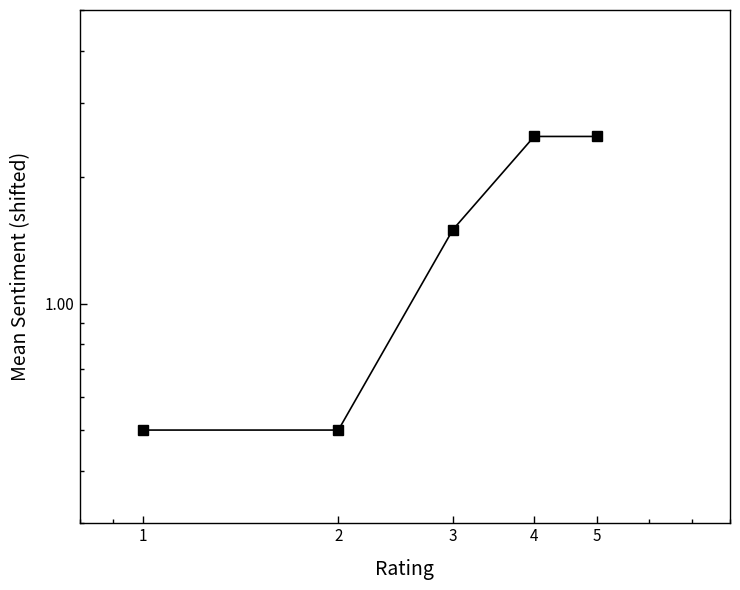

What is the value of the 5th point from the left?

2.5